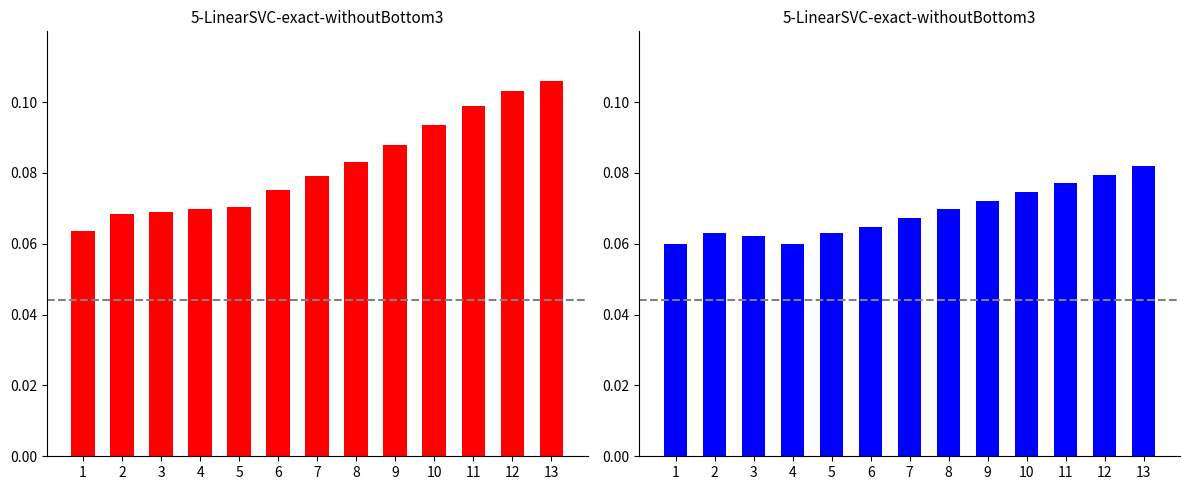

Reading right to left, list all the values displayed in this chart.

CH: 13=0.1	12=0.1	11=0.1	10=0.1	9=0.1	8=0.1	7=0.1	6=0.1	5=0.1	4=0.1	3=0.1	2=0.1	1=0.1
VD: 13=0.1	12=0.1	11=0.1	10=0.1	9=0.1	8=0.1	7=0.1	6=0.1	5=0.1	4=0.1	3=0.1	2=0.1	1=0.1